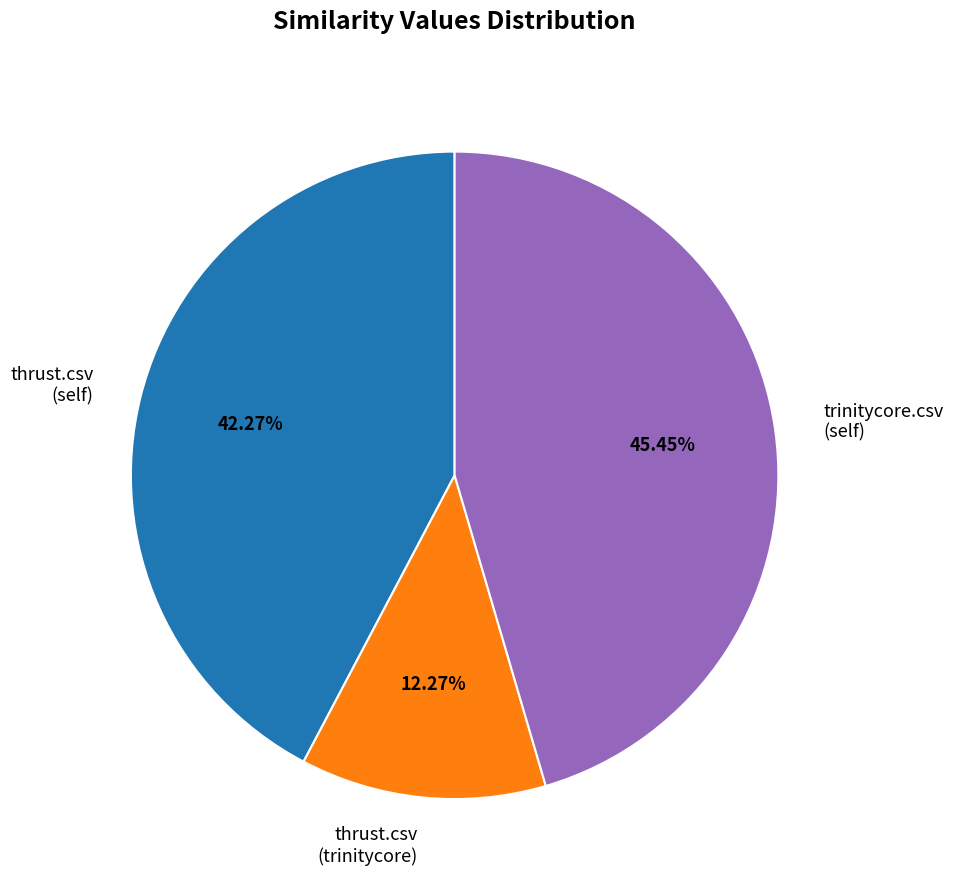

Rank the categories by value from lowest to highest.

thrust.csv (trinitycore), thrust.csv (self), trinitycore.csv (self)